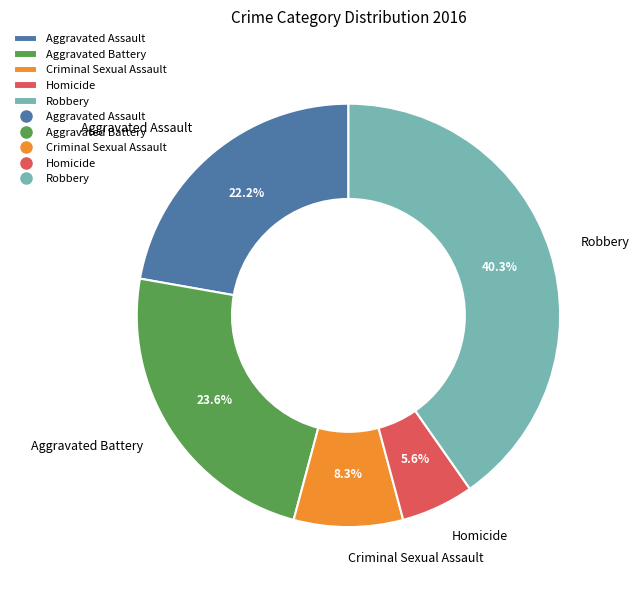

Count the number of slices in the pie.

5